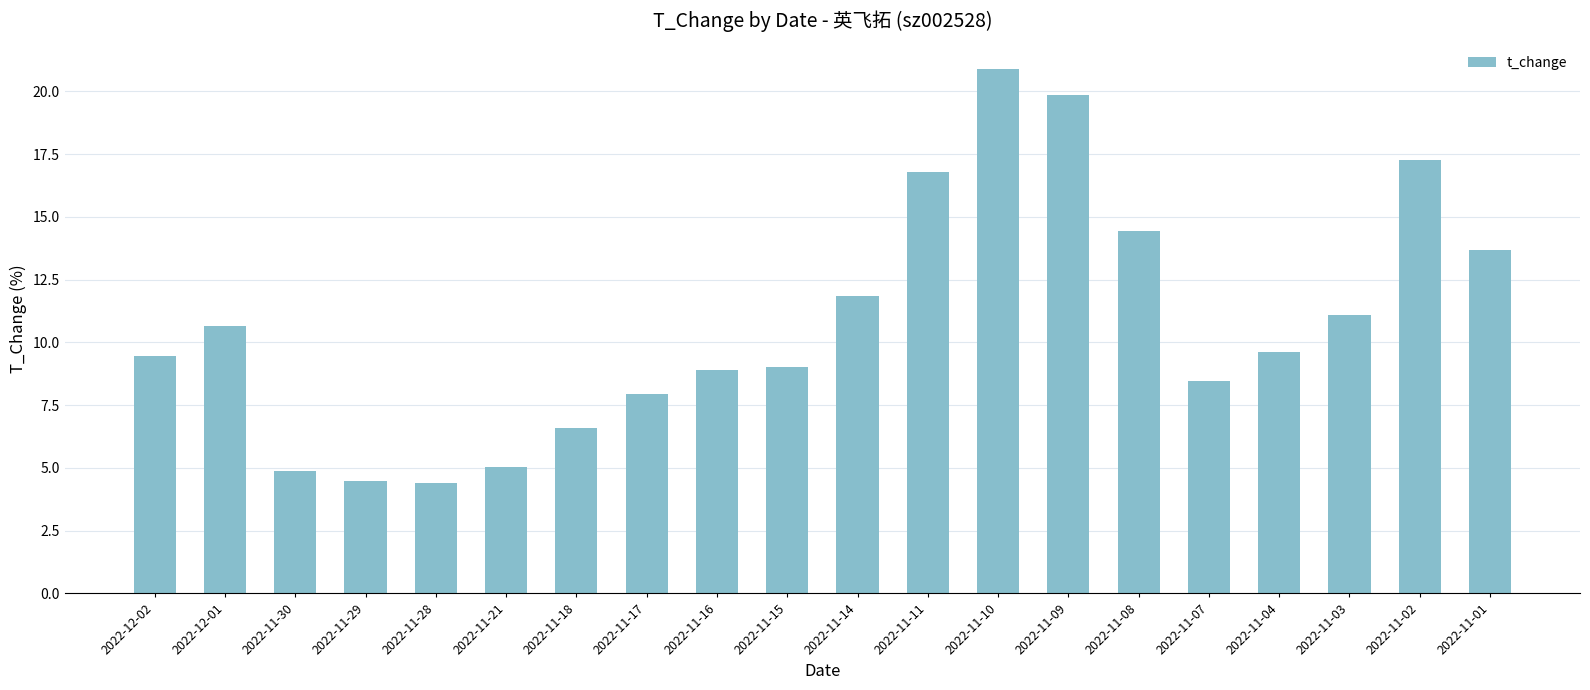

What is the value of the 15th bar from the left?

14.4